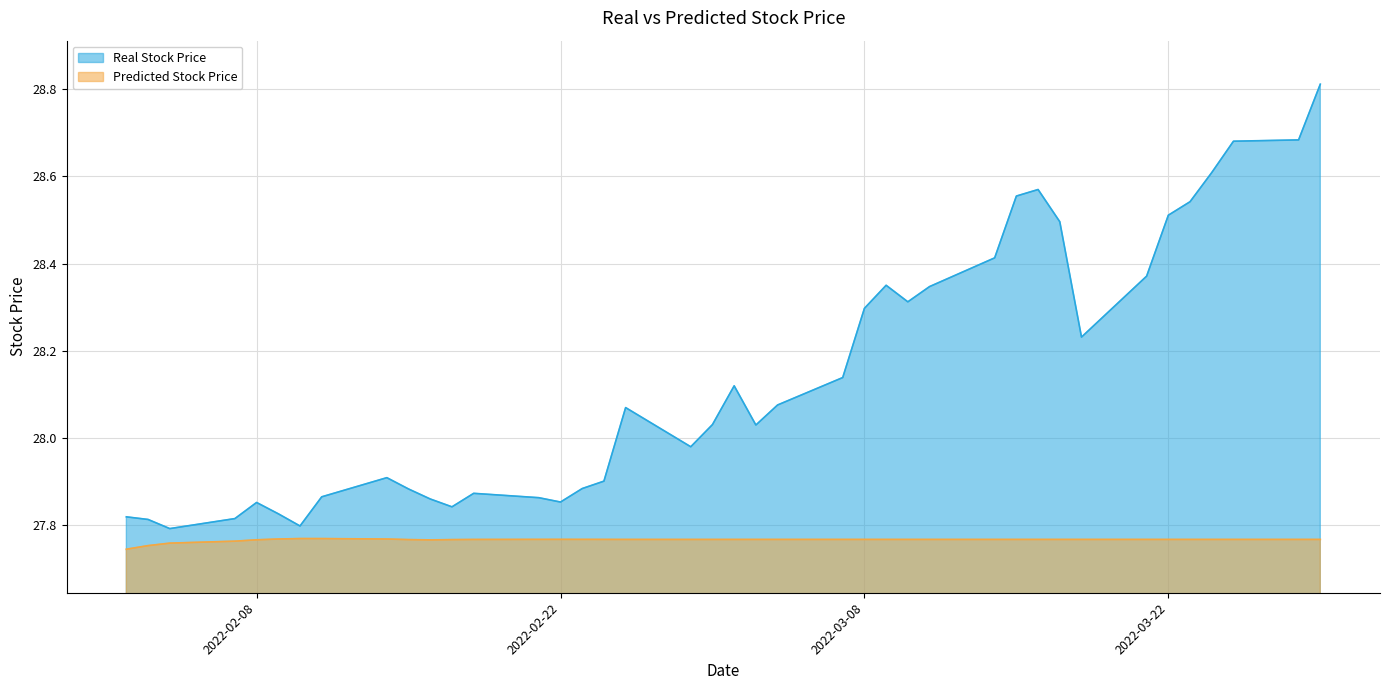

Which category has the highest value in the Predicted Stock Price series?

2022-02-10